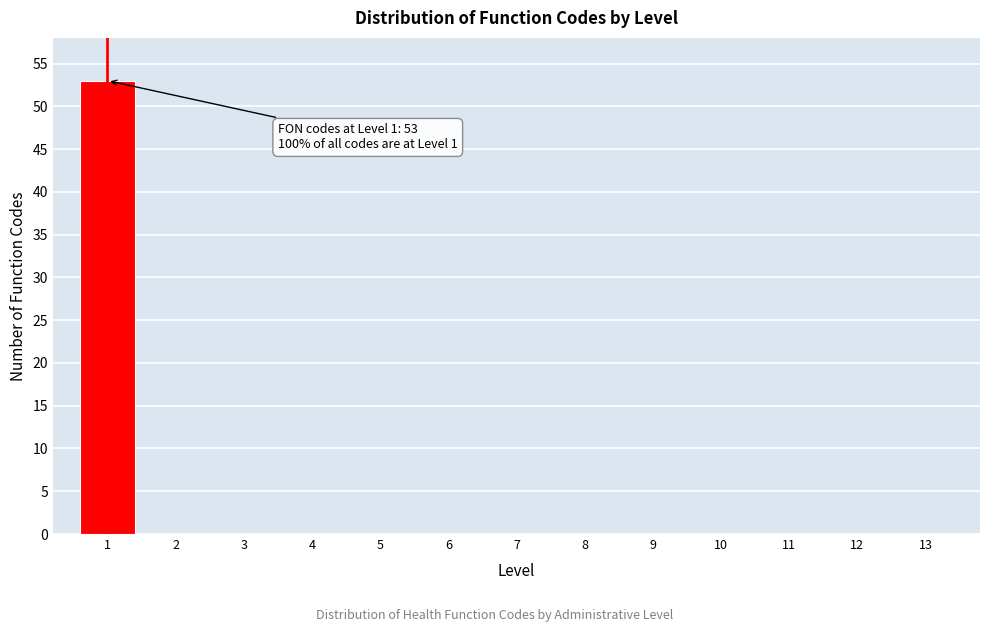

Reading left to right, extract all data points from this chart.

1=53	2=0	3=0	4=0	5=0	6=0	7=0	8=0	9=0	10=0	11=0	12=0	13=0